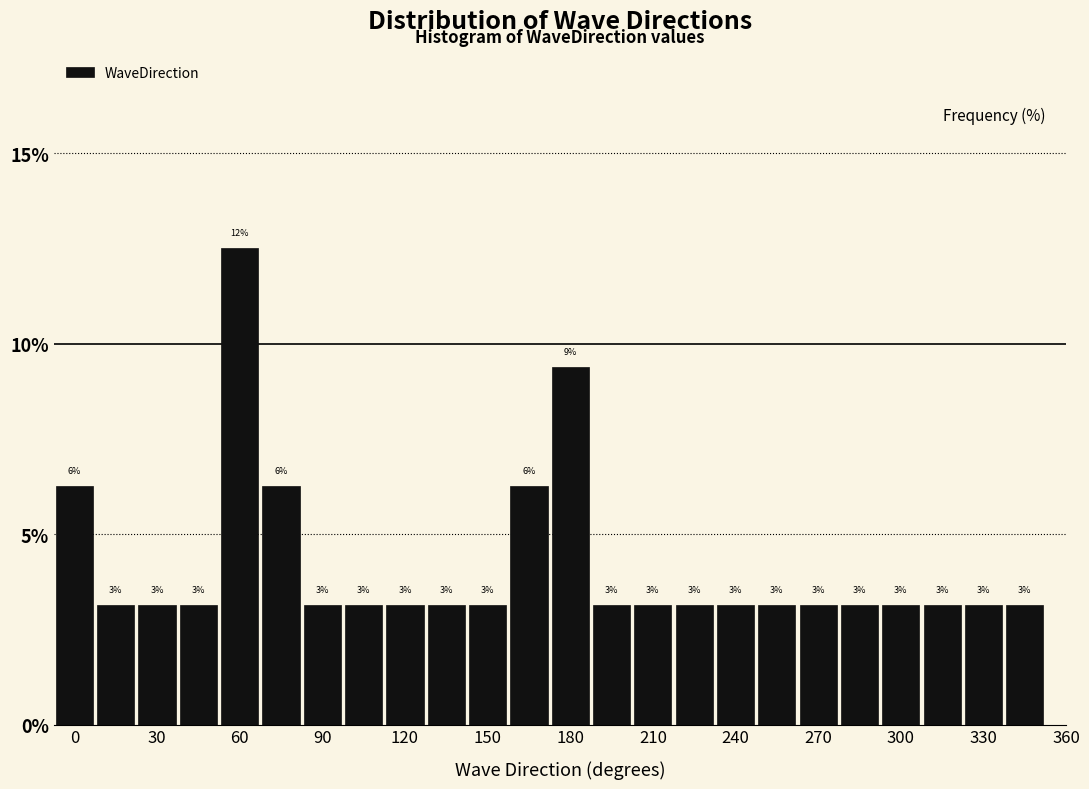

Around what value on the x-axis is the tallest bar? Give the approximate position of its centre, as read against the axis.

60